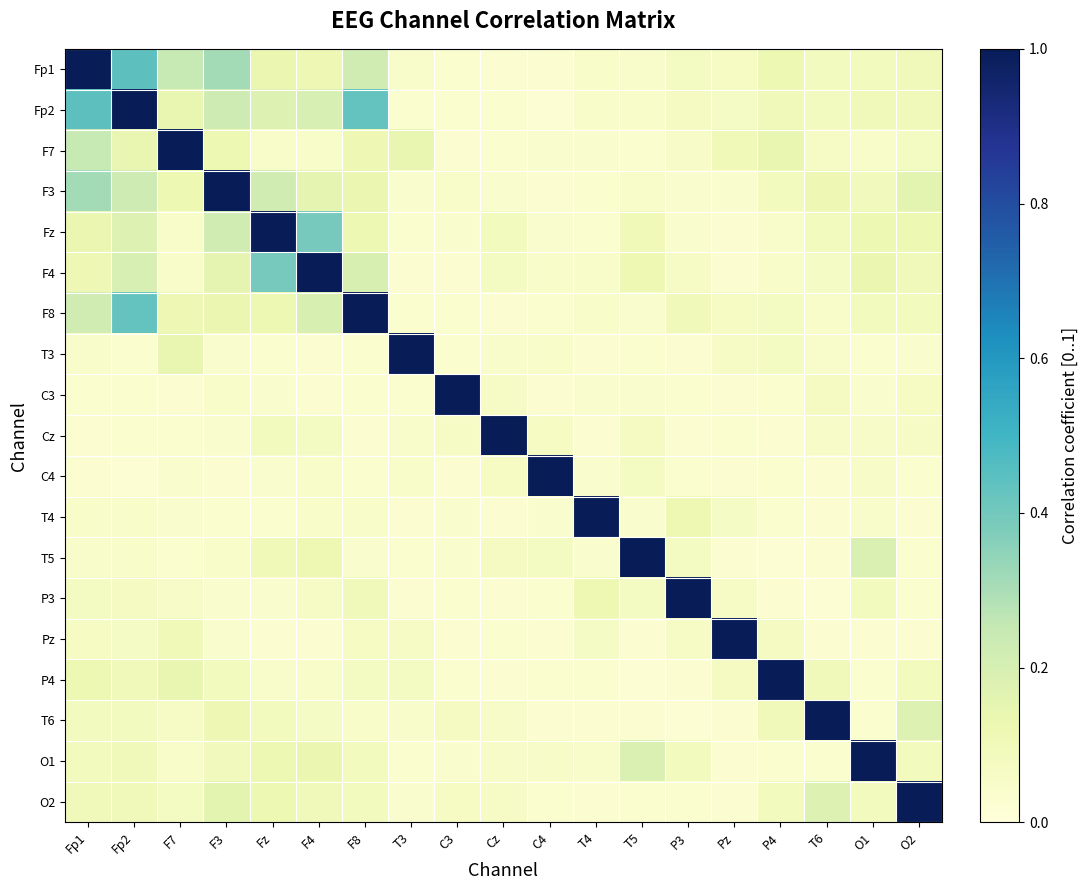

Reading left to right, transcribe all the data shown in this chart.

Fp1: Fp1=1.0	Fp2=0.4	F7=0.2	F3=0.3	Fz=0.1	F4=0.1	F8=0.2	T3=0.0	C3=0.0	Cz=0.0	C4=0.0	T4=0.0	T5=0.0	P3=0.1	Pz=0.1	P4=0.1	T6=0.1	O1=0.1	O2=0.1
Fp2: Fp1=0.4	Fp2=1.0	F7=0.1	F3=0.2	Fz=0.2	F4=0.2	F8=0.4	T3=0.0	C3=0.0	Cz=0.0	C4=0.0	T4=0.0	T5=0.1	P3=0.1	Pz=0.1	P4=0.1	T6=0.1	O1=0.1	O2=0.1
F7: Fp1=0.2	Fp2=0.1	F7=1.0	F3=0.1	Fz=0.1	F4=0.1	F8=0.1	T3=0.1	C3=0.0	Cz=0.0	C4=0.0	T4=0.0	T5=0.0	P3=0.1	Pz=0.1	P4=0.1	T6=0.1	O1=0.1	O2=0.1
F3: Fp1=0.3	Fp2=0.2	F7=0.1	F3=1.0	Fz=0.2	F4=0.1	F8=0.1	T3=0.0	C3=0.0	Cz=0.0	C4=0.0	T4=0.0	T5=0.0	P3=0.0	Pz=0.0	P4=0.1	T6=0.1	O1=0.1	O2=0.2
Fz: Fp1=0.1	Fp2=0.2	F7=0.1	F3=0.2	Fz=1.0	F4=0.4	F8=0.1	T3=0.0	C3=0.0	Cz=0.1	C4=0.0	T4=0.0	T5=0.1	P3=0.0	Pz=0.0	P4=0.0	T6=0.1	O1=0.1	O2=0.1
F4: Fp1=0.1	Fp2=0.2	F7=0.1	F3=0.1	Fz=0.4	F4=1.0	F8=0.2	T3=0.0	C3=0.0	Cz=0.1	C4=0.0	T4=0.1	T5=0.1	P3=0.1	Pz=0.0	P4=0.0	T6=0.1	O1=0.1	O2=0.1
F8: Fp1=0.2	Fp2=0.4	F7=0.1	F3=0.1	Fz=0.1	F4=0.2	F8=1.0	T3=0.0	C3=0.0	Cz=0.0	C4=0.0	T4=0.1	T5=0.0	P3=0.1	Pz=0.1	P4=0.1	T6=0.1	O1=0.1	O2=0.1
T3: Fp1=0.0	Fp2=0.0	F7=0.1	F3=0.0	Fz=0.0	F4=0.0	F8=0.0	T3=1.0	C3=0.0	Cz=0.0	C4=0.0	T4=0.0	T5=0.0	P3=0.0	Pz=0.1	P4=0.1	T6=0.0	O1=0.0	O2=0.0
C3: Fp1=0.0	Fp2=0.0	F7=0.0	F3=0.0	Fz=0.0	F4=0.0	F8=0.0	T3=0.0	C3=1.0	Cz=0.1	C4=0.0	T4=0.0	T5=0.0	P3=0.0	Pz=0.0	P4=0.0	T6=0.1	O1=0.0	O2=0.1
Cz: Fp1=0.0	Fp2=0.0	F7=0.0	F3=0.0	Fz=0.1	F4=0.1	F8=0.0	T3=0.0	C3=0.1	Cz=1.0	C4=0.1	T4=0.0	T5=0.1	P3=0.0	Pz=0.0	P4=0.0	T6=0.1	O1=0.1	O2=0.1
C4: Fp1=0.0	Fp2=0.0	F7=0.0	F3=0.0	Fz=0.0	F4=0.0	F8=0.0	T3=0.0	C3=0.0	Cz=0.1	C4=1.0	T4=0.0	T5=0.1	P3=0.0	Pz=0.0	P4=0.0	T6=0.0	O1=0.1	O2=0.0
T4: Fp1=0.0	Fp2=0.0	F7=0.0	F3=0.0	Fz=0.0	F4=0.1	F8=0.1	T3=0.0	C3=0.0	Cz=0.0	C4=0.0	T4=1.0	T5=0.0	P3=0.1	Pz=0.1	P4=0.0	T6=0.0	O1=0.0	O2=0.0
T5: Fp1=0.0	Fp2=0.1	F7=0.0	F3=0.0	Fz=0.1	F4=0.1	F8=0.0	T3=0.0	C3=0.0	Cz=0.1	C4=0.1	T4=0.0	T5=1.0	P3=0.1	Pz=0.0	P4=0.0	T6=0.0	O1=0.2	O2=0.0
P3: Fp1=0.1	Fp2=0.1	F7=0.1	F3=0.0	Fz=0.0	F4=0.1	F8=0.1	T3=0.0	C3=0.0	Cz=0.0	C4=0.0	T4=0.1	T5=0.1	P3=1.0	Pz=0.1	P4=0.0	T6=0.0	O1=0.1	O2=0.0
Pz: Fp1=0.1	Fp2=0.1	F7=0.1	F3=0.0	Fz=0.0	F4=0.0	F8=0.1	T3=0.1	C3=0.0	Cz=0.0	C4=0.0	T4=0.1	T5=0.0	P3=0.1	Pz=1.0	P4=0.1	T6=0.0	O1=0.0	O2=0.0
P4: Fp1=0.1	Fp2=0.1	F7=0.1	F3=0.1	Fz=0.0	F4=0.0	F8=0.1	T3=0.1	C3=0.0	Cz=0.0	C4=0.0	T4=0.0	T5=0.0	P3=0.0	Pz=0.1	P4=1.0	T6=0.1	O1=0.0	O2=0.1
T6: Fp1=0.1	Fp2=0.1	F7=0.1	F3=0.1	Fz=0.1	F4=0.1	F8=0.1	T3=0.0	C3=0.1	Cz=0.1	C4=0.0	T4=0.0	T5=0.0	P3=0.0	Pz=0.0	P4=0.1	T6=1.0	O1=0.0	O2=0.2
O1: Fp1=0.1	Fp2=0.1	F7=0.1	F3=0.1	Fz=0.1	F4=0.1	F8=0.1	T3=0.0	C3=0.0	Cz=0.1	C4=0.1	T4=0.0	T5=0.2	P3=0.1	Pz=0.0	P4=0.0	T6=0.0	O1=1.0	O2=0.1
O2: Fp1=0.1	Fp2=0.1	F7=0.1	F3=0.2	Fz=0.1	F4=0.1	F8=0.1	T3=0.0	C3=0.1	Cz=0.1	C4=0.0	T4=0.0	T5=0.0	P3=0.0	Pz=0.0	P4=0.1	T6=0.2	O1=0.1	O2=1.0